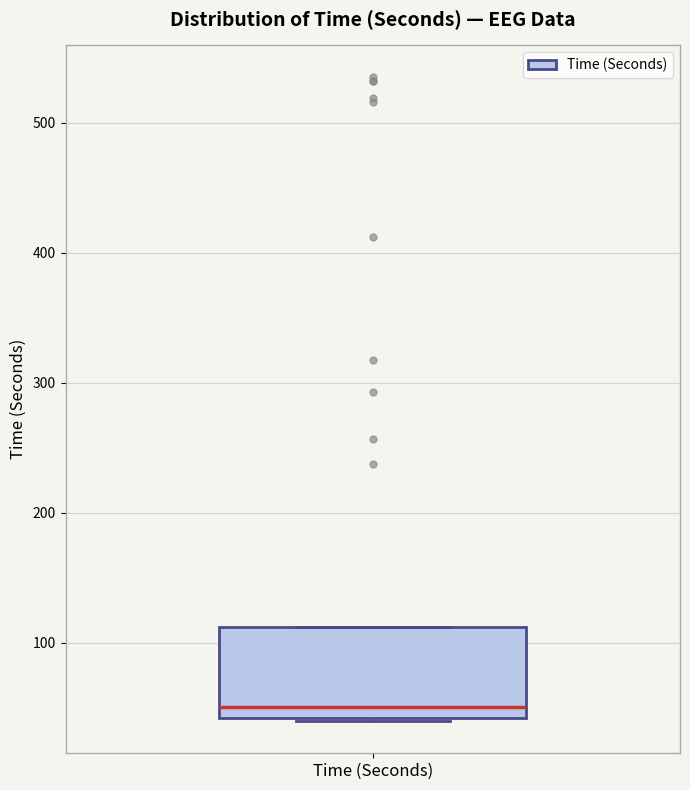

Read this box plot against the y-axis: the position of the median line, the range covered by the box, and the ends of both whiskers. The values are not printed on the chart, so give them approximately, as read against the axis.

median 50, box 40 to 110, whiskers 40 to 110